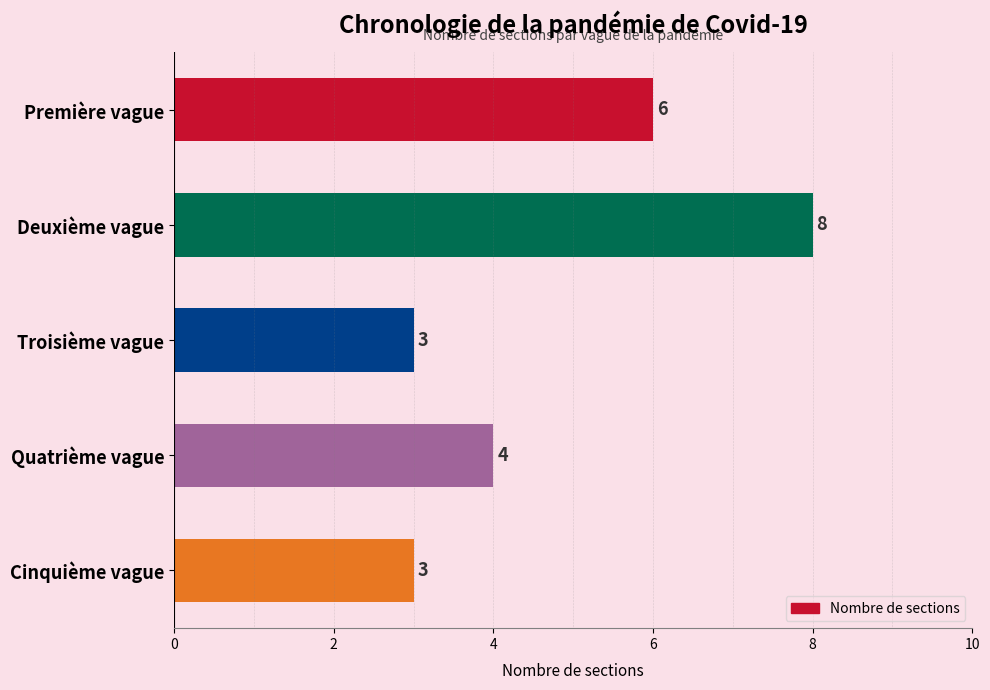

How many bars are there in total?

5